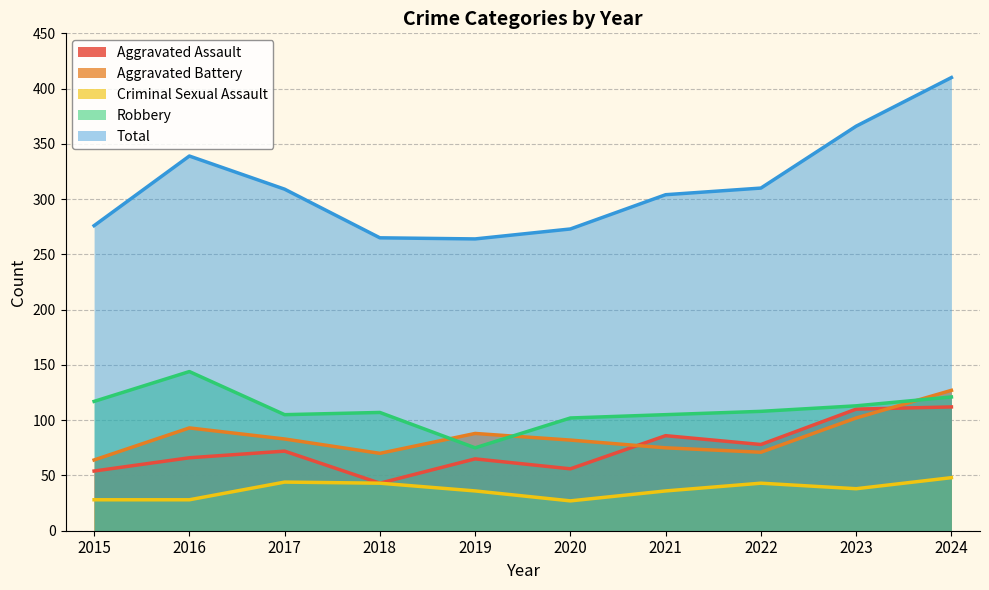

List the labels in order of Aggravated Battery value, smallest first.

2015, 2018, 2022, 2021, 2020, 2017, 2019, 2016, 2023, 2024